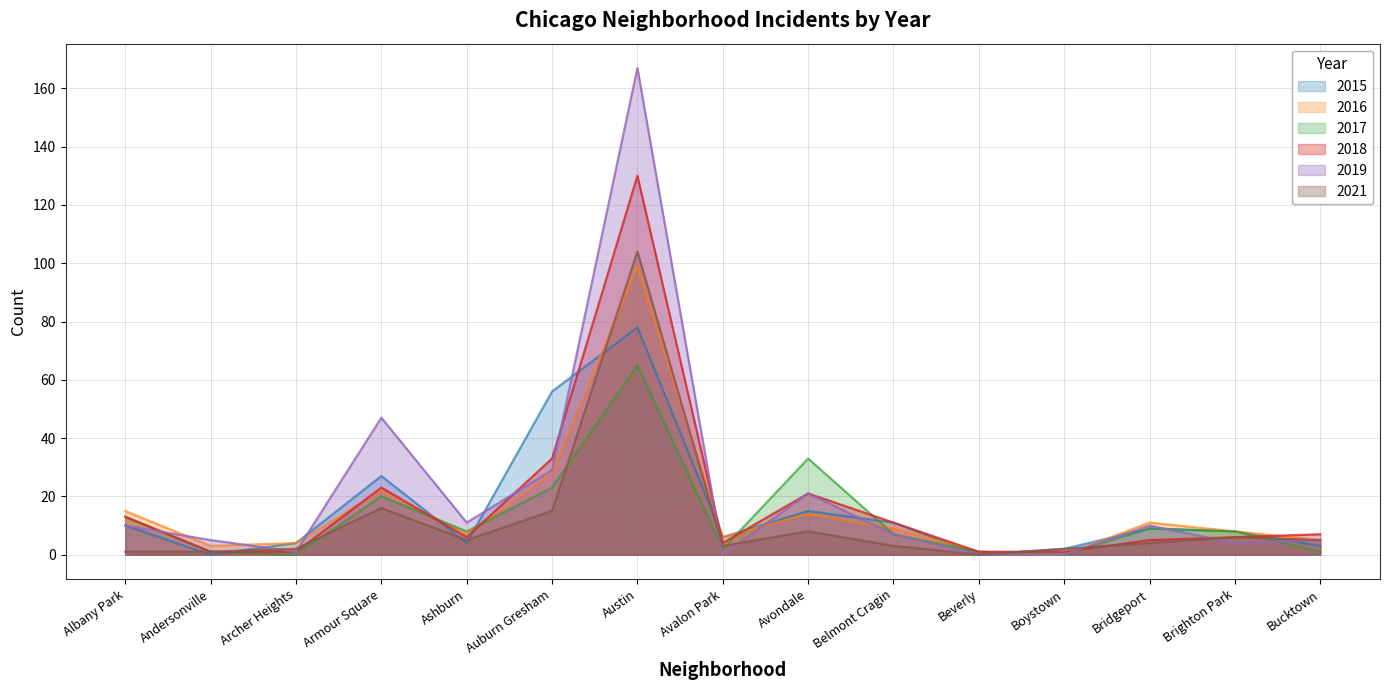

What is the sum of the 2021 values at Auburn Gresham and Bucktown?

20